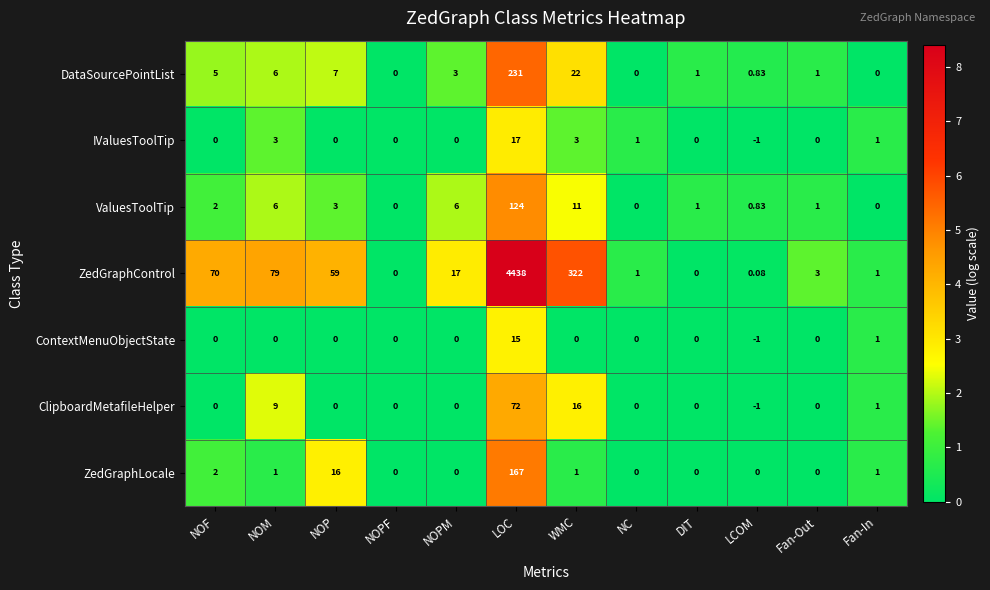

Which series has the widest spread of values?

ZedGraphControl